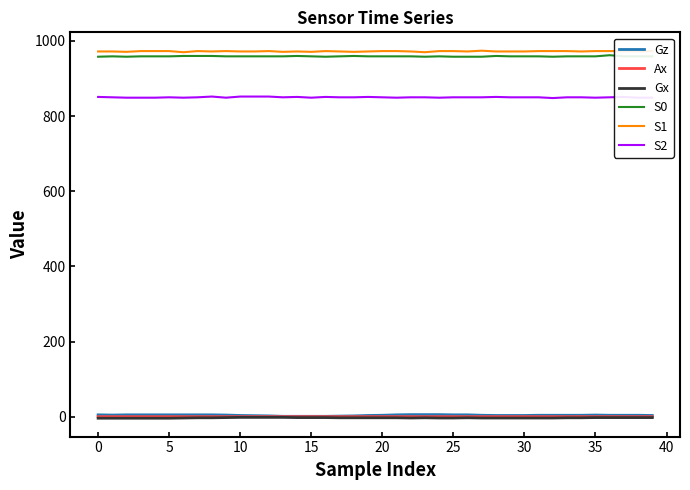

True or false: S1 and Ax cross at least once.

False